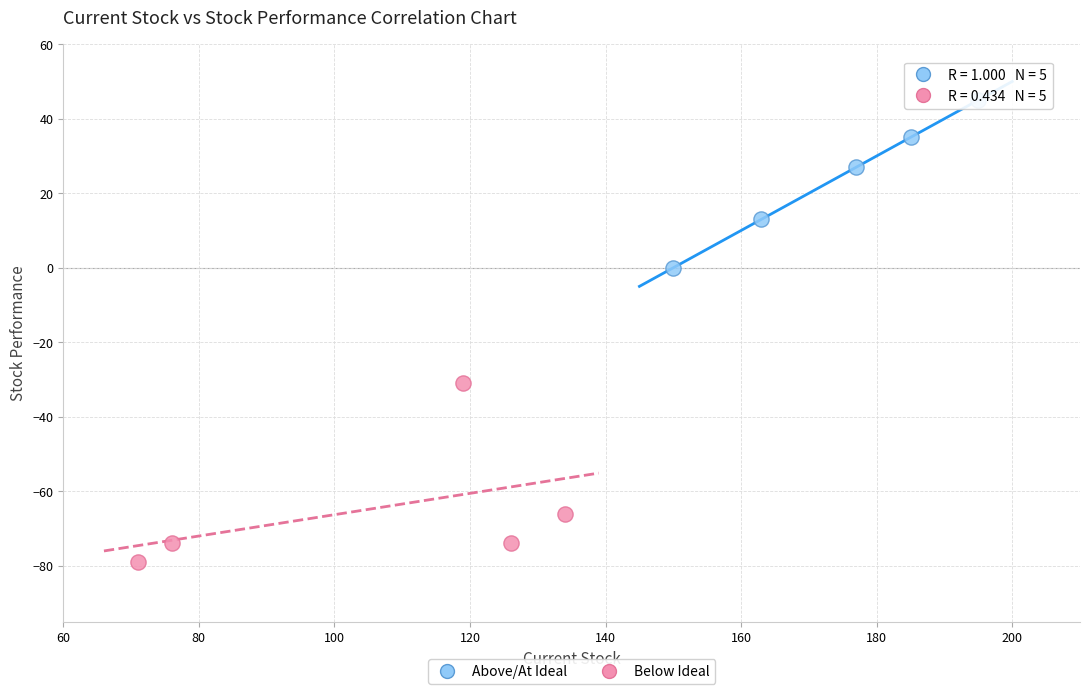

Which series reaches the maximum Y coordinate?

Above/At Ideal